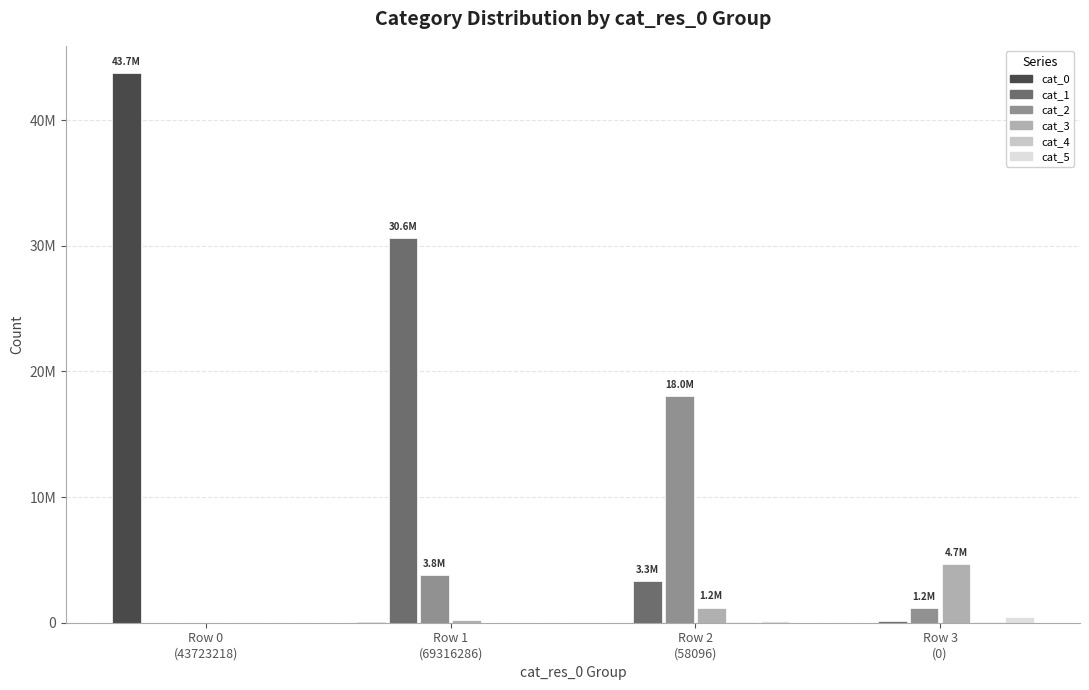

Is it true that cat_3 equals 0 at Row 0
(43723218)?

True